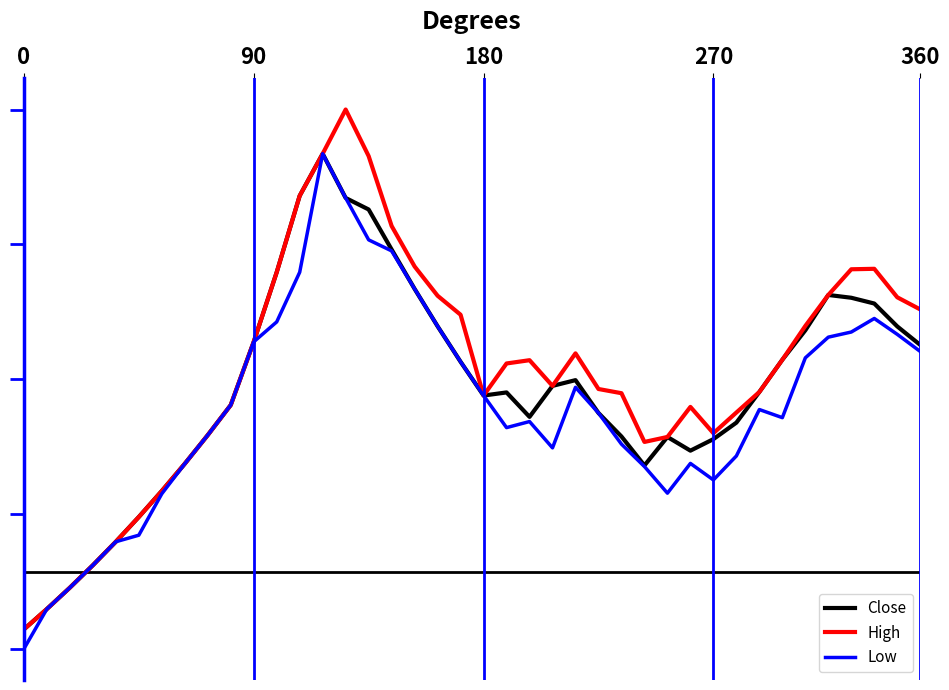

Does the chart display data point markers on the line(s)?

No